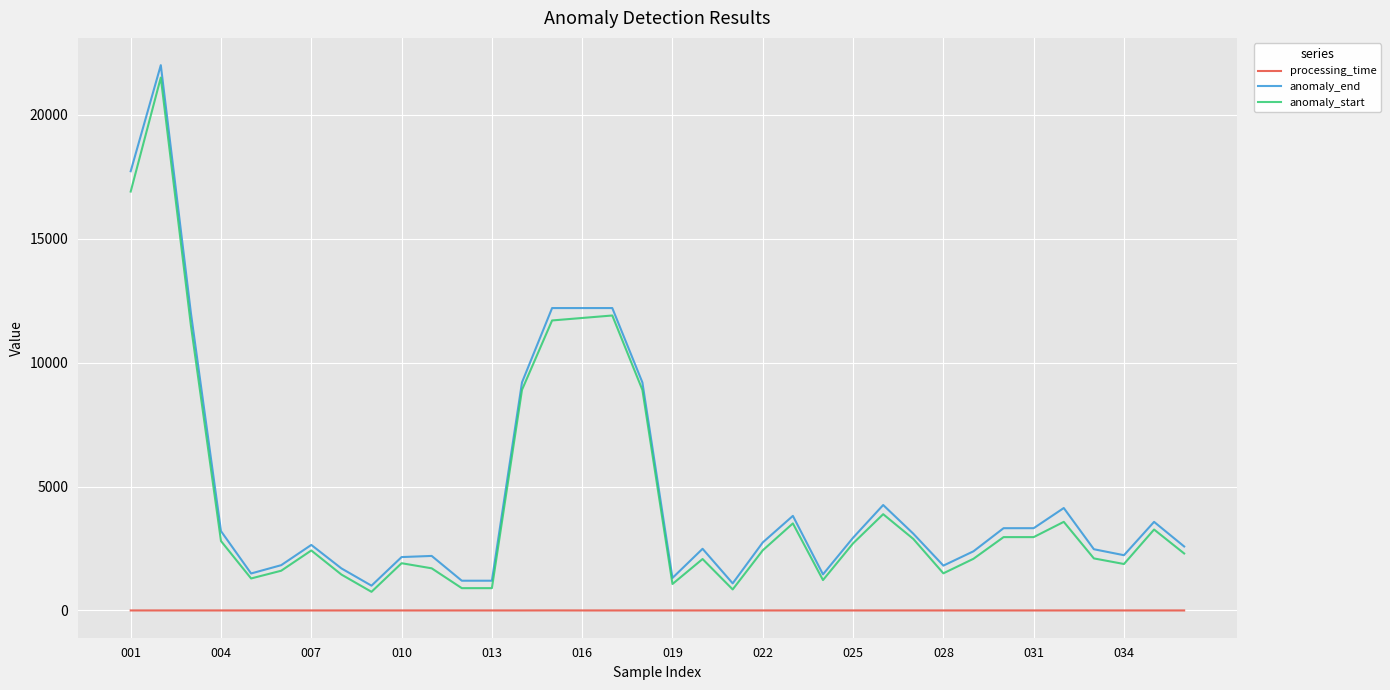

Which series has the widest spread of values?

anomaly_end